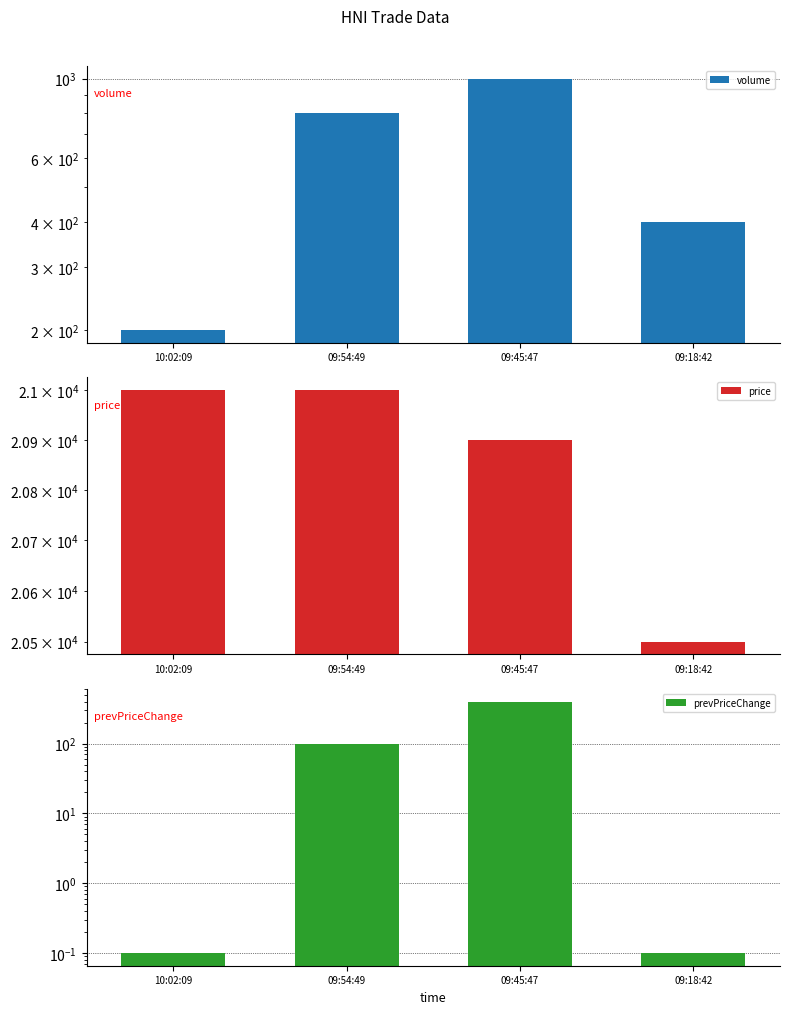

What is the smallest value displayed?

0.1